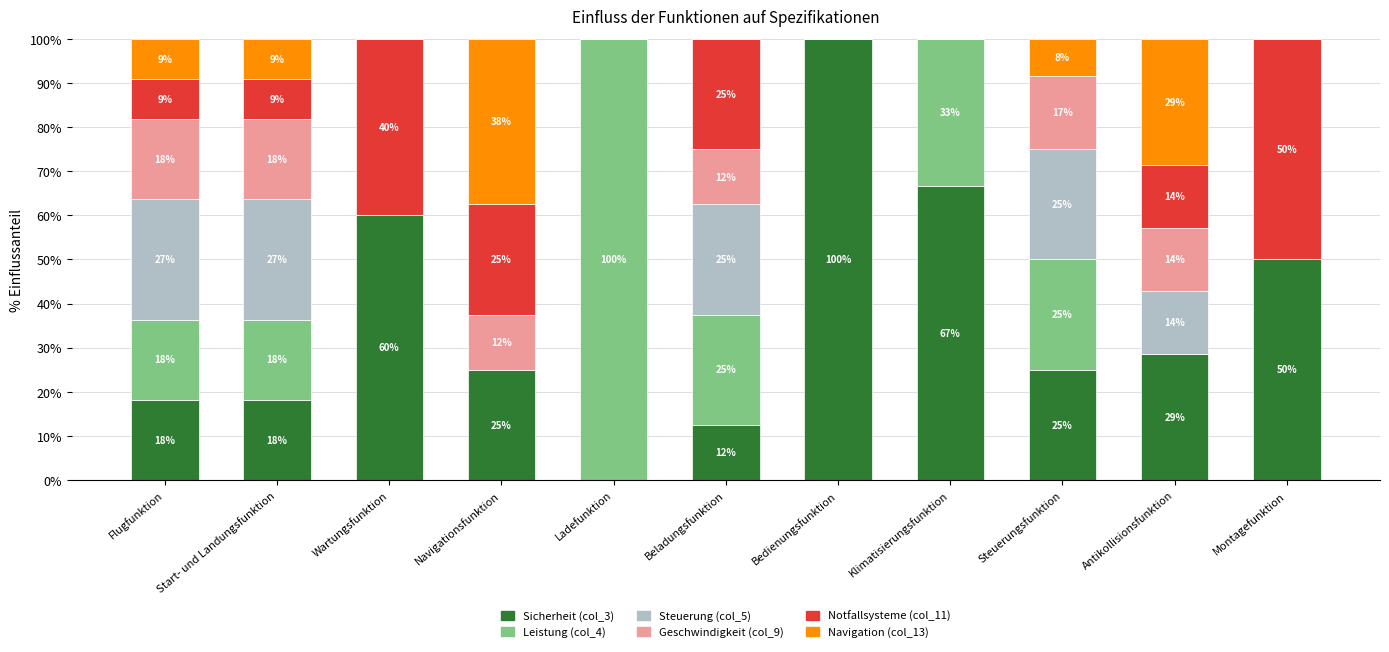

The value of Navigation (col_13) at Beladungsfunktion is -16.8. True or false?

False